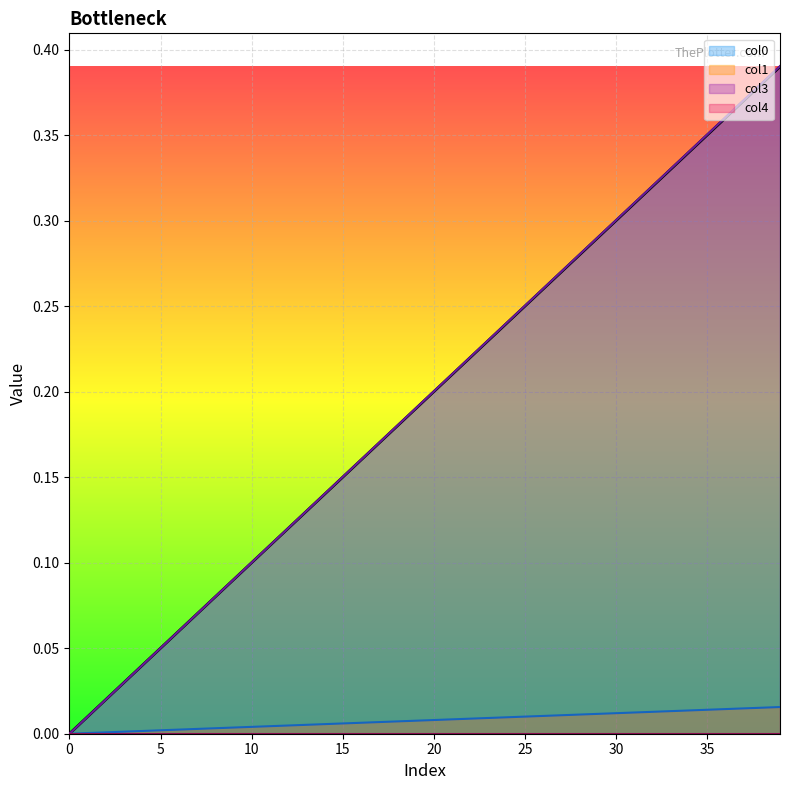

True or false: col0 has a value of 0.2 at 35.

False